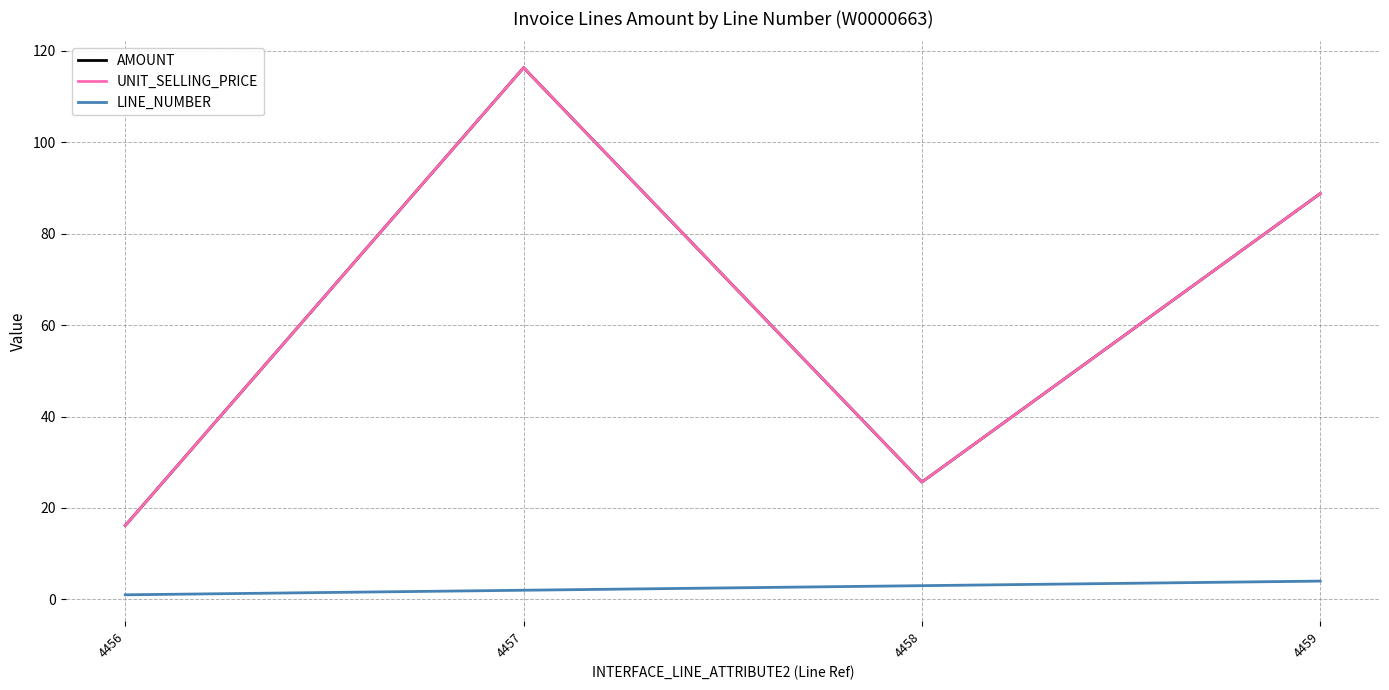

What is the difference between the UNIT_SELLING_PRICE values at 4457 and 4458?

90.6